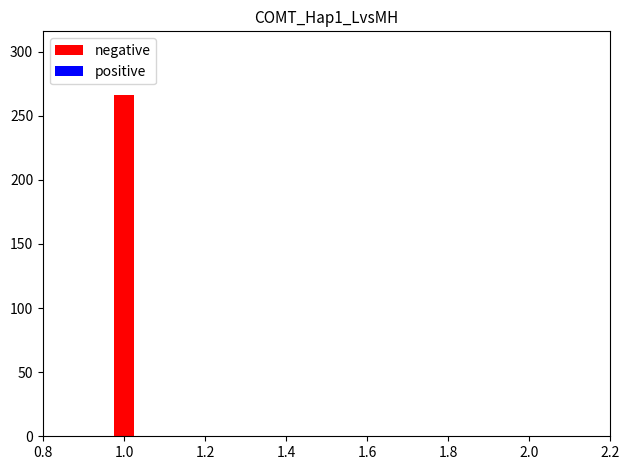

Is it true that the value at 1.0 is 375?

False